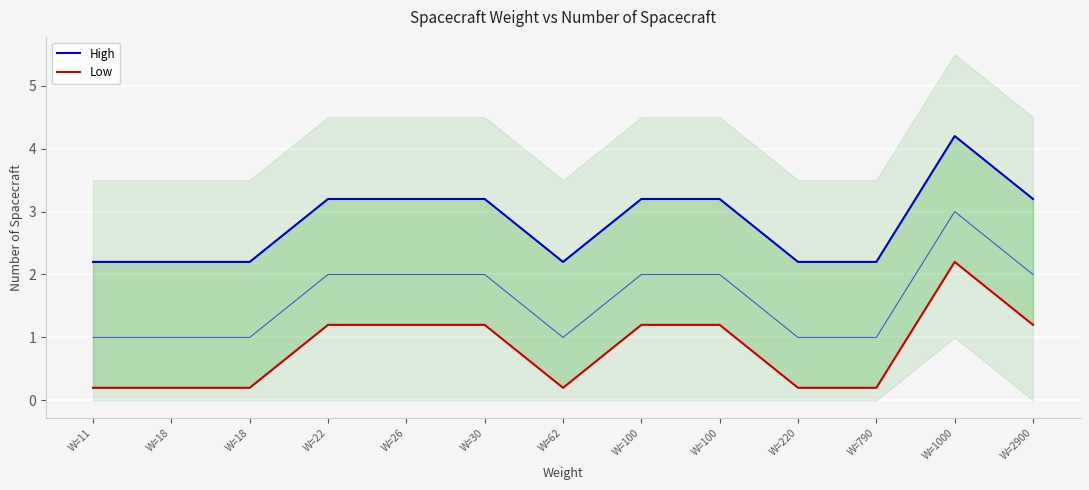

Reading right to left, transcribe all the data shown in this chart.

High: 3.2	4.2	2.2	2.2	3.2	3.2	2.2	3.2	3.2	3.2	2.2	2.2	2.2
Low: 1.2	2.2	0.2	0.2	1.2	1.2	0.2	1.2	1.2	1.2	0.2	0.2	0.2